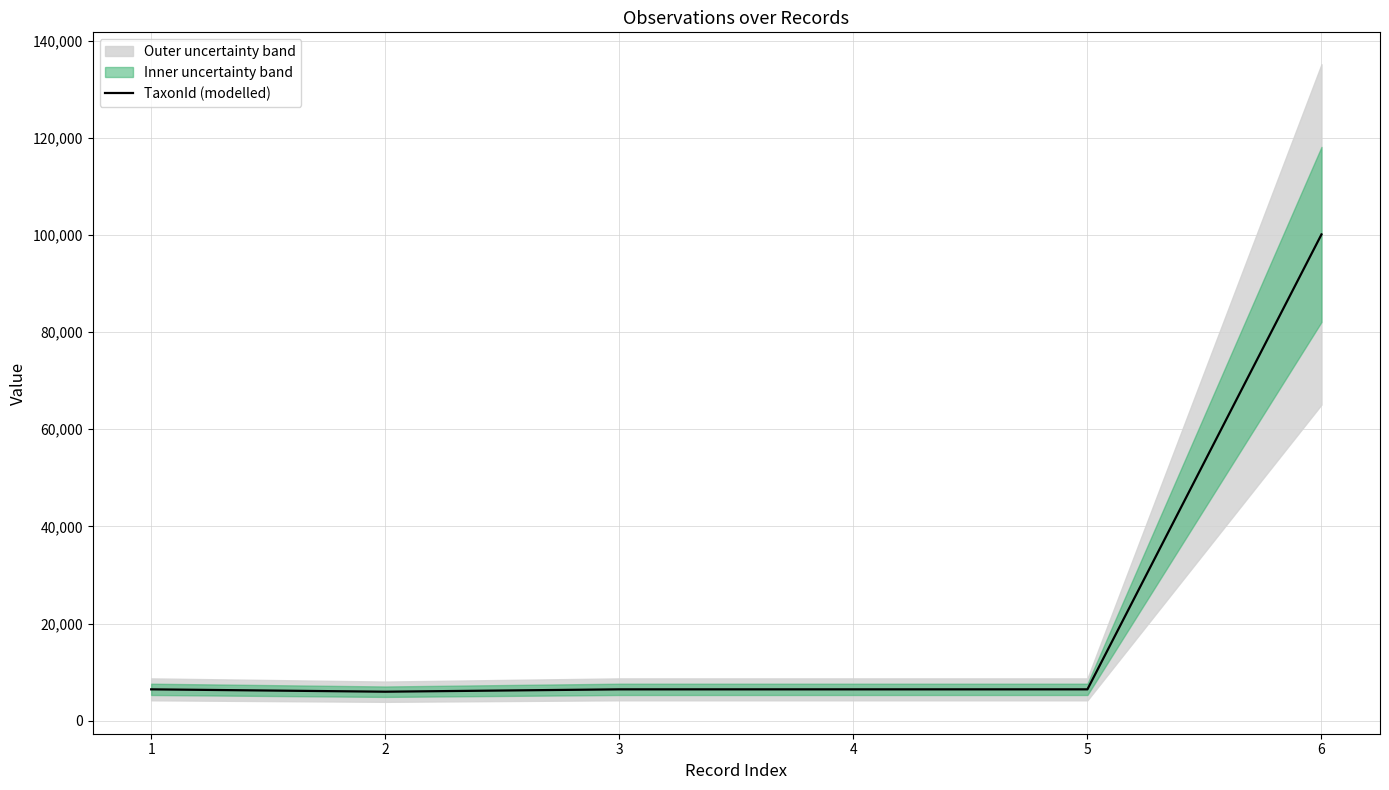

What is the value of the 3rd point from the left?

6450